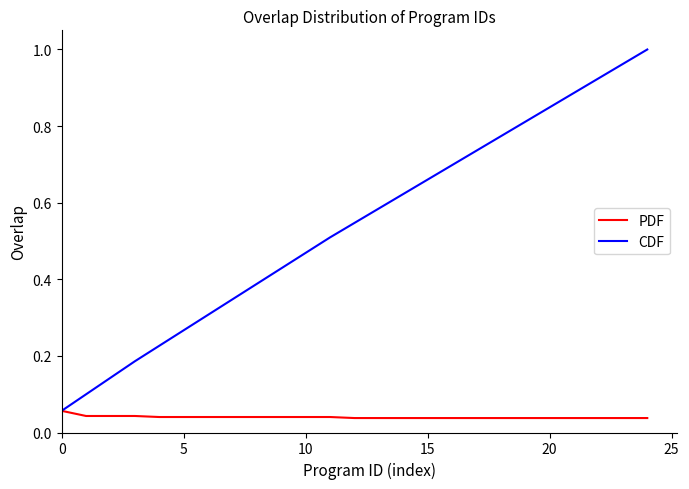

Which series has the largest total across all categories?

CDF